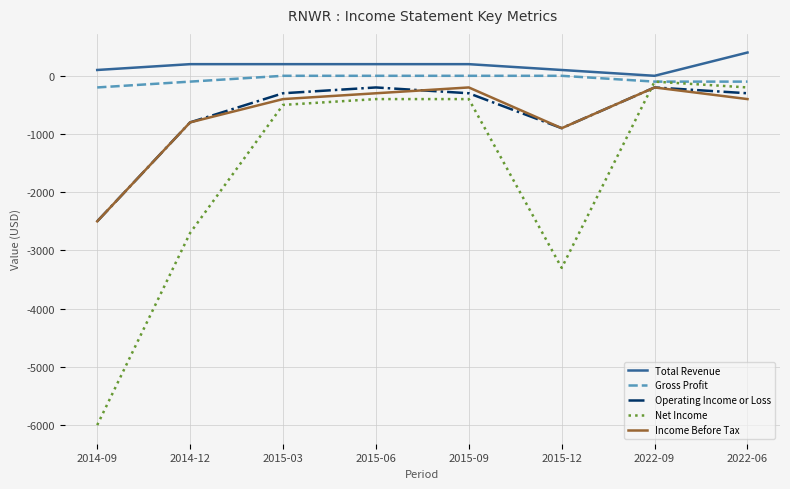

Which series has the largest range (max minus min)?

Net Income